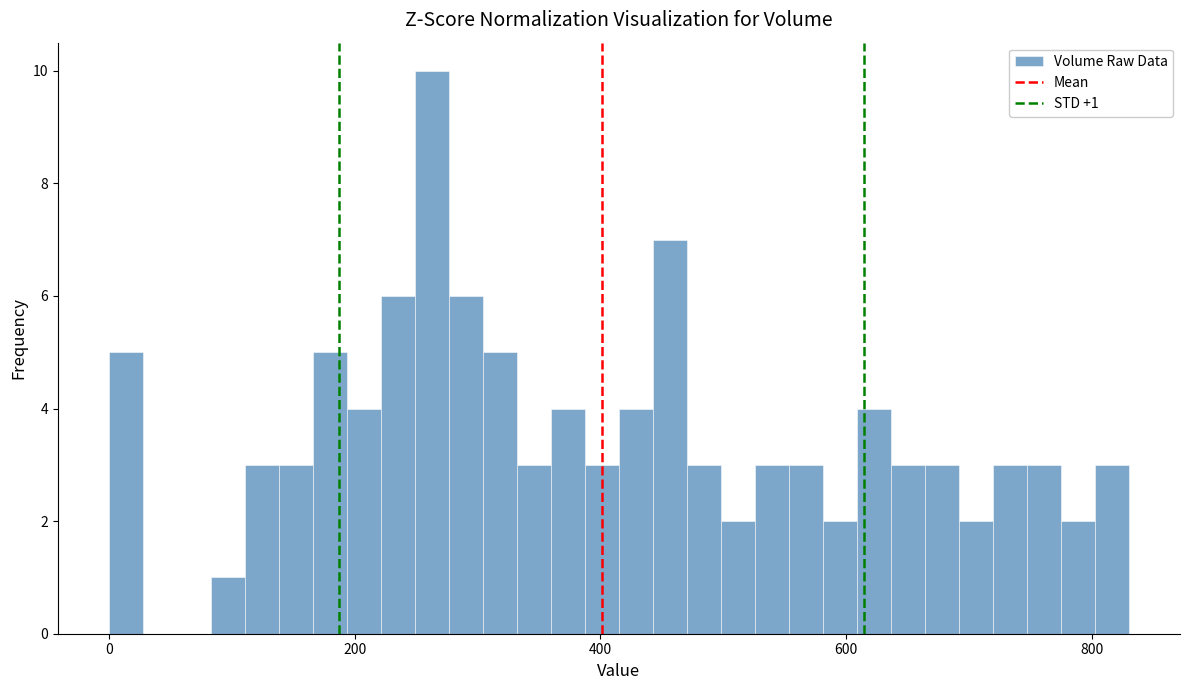

Around what value on the x-axis is the tallest bar? Give the approximate position of its centre, as read against the axis.

260